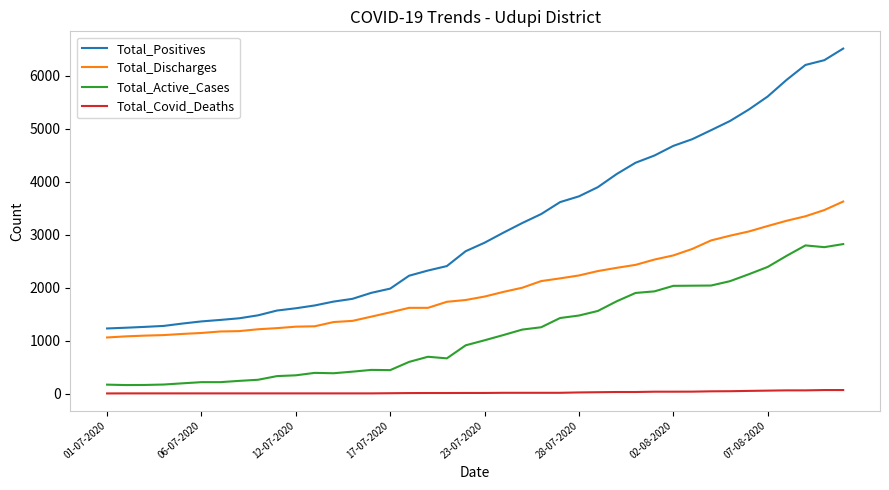

True or false: Total_Active_Cases and Total_Covid_Deaths intersect in this chart.

False